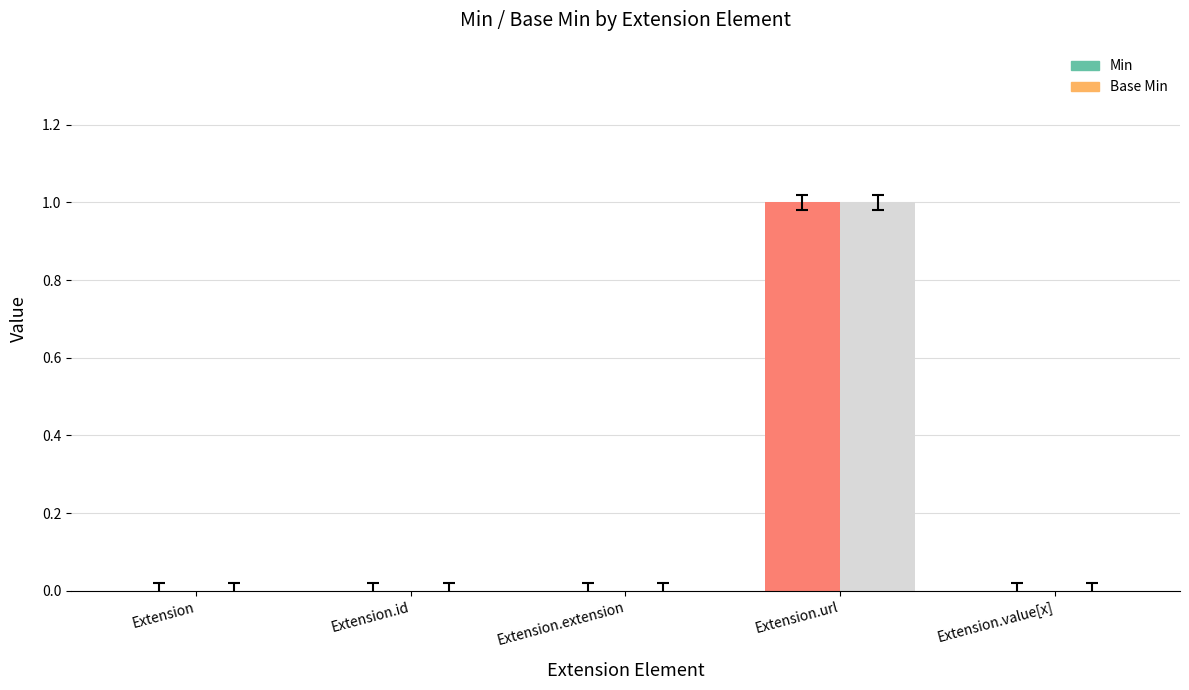

Does the chart contain stacked bars?

No